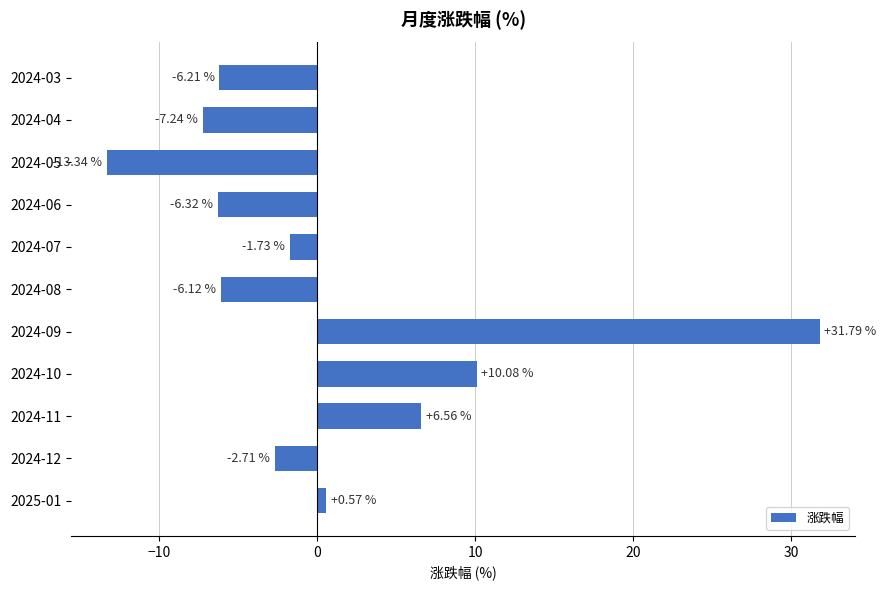

Between 2024-12 and 2024-06, which is larger?

2024-12